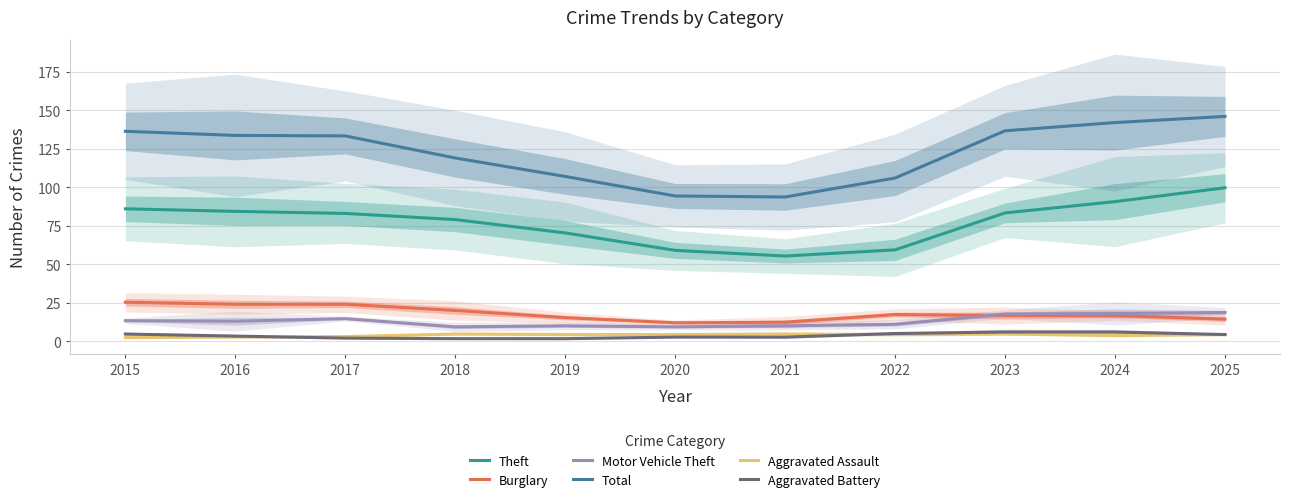

At which label does Burglary first exceed 16?

2015